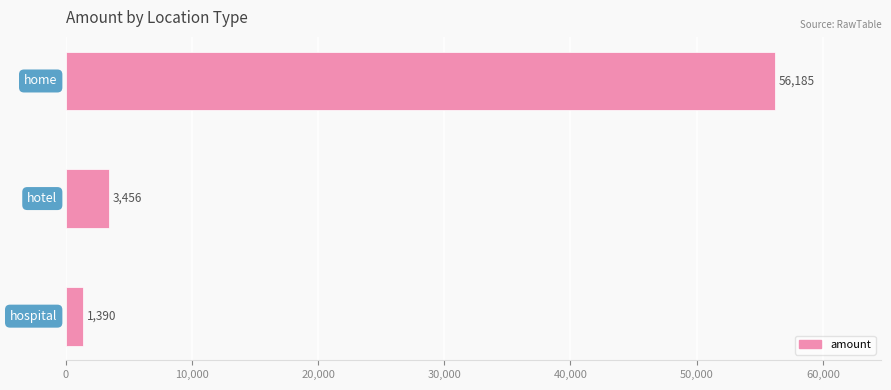

What is the value of the 3rd bar from the top?

1390